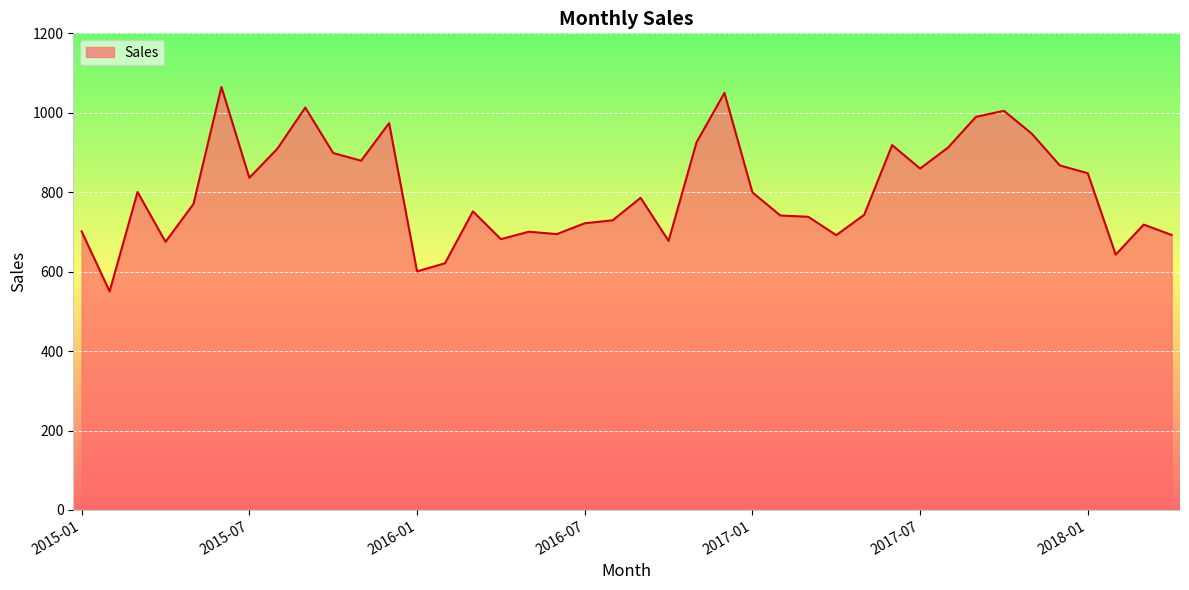

Reading left to right, list all the values displayed in this chart.

2015-01=701.3	2015-02=550.2	2015-03=800.5	2015-04=675.2	2015-05=770.3	2015-06=1065.0	2015-07=836.4	2015-08=909.3	2015-09=1013.0	2015-10=898.6	2015-11=879.3	2015-12=973.9	2016-01=600.7	2016-02=621.1	2016-03=751.8	2016-04=681.8	2016-05=700.5	2016-06=694.5	2016-07=721.8	2016-08=729.3	2016-09=785.9	2016-10=677.4	2016-11=925.5	2016-12=1050.0	2017-01=799.6	2017-02=741.4	2017-03=738.1	2017-04=691.9	2017-05=743.1	2017-06=918.6	2017-07=859.6	2017-08=912.4	2017-09=989.8	2017-10=1005.0	2017-11=947.1	2017-12=867.4	2018-01=847.8	2018-02=642.9	2018-03=718.5	2018-04=692.4